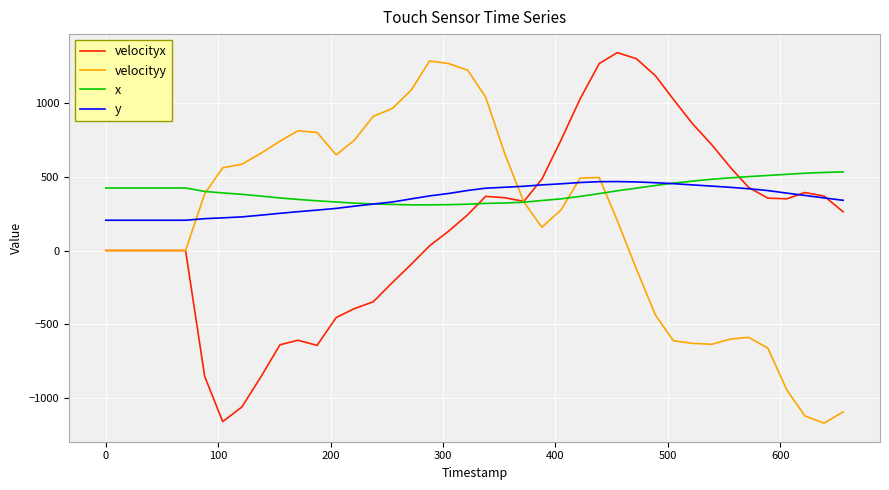

Which series has the largest total across all categories?

x